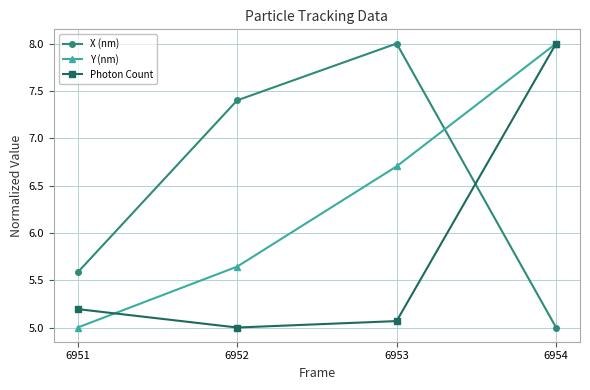

What is the difference between the maximum and minimum values in the Y (nm) series?

3.0